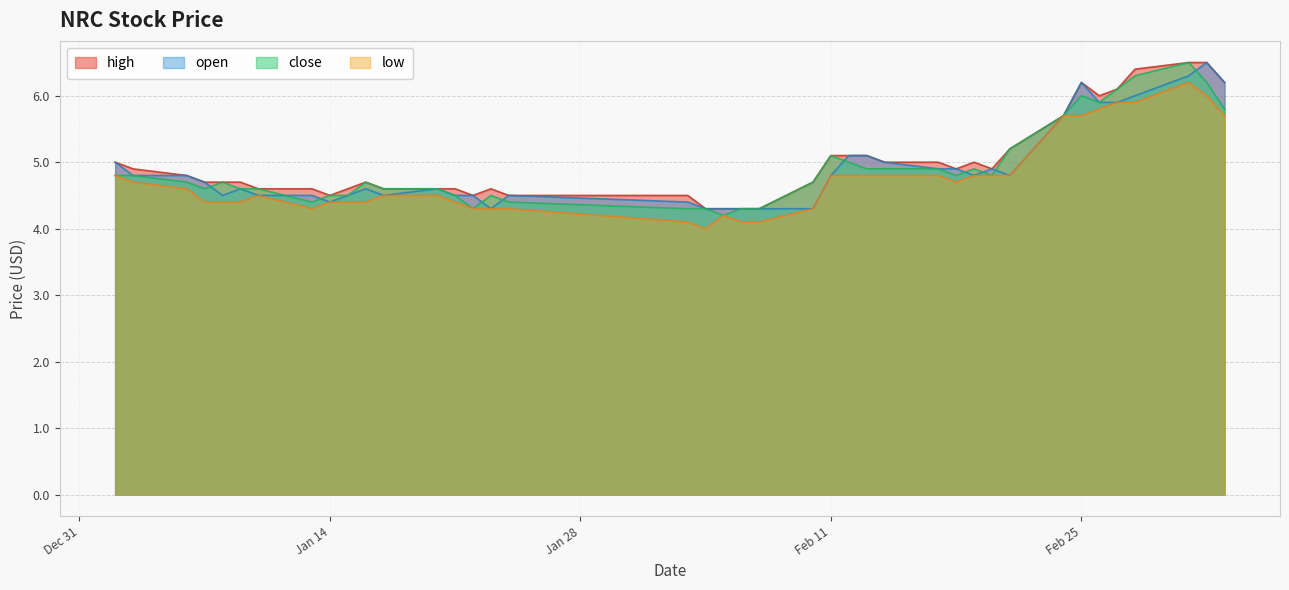

What is the average value of the high series?

5.0